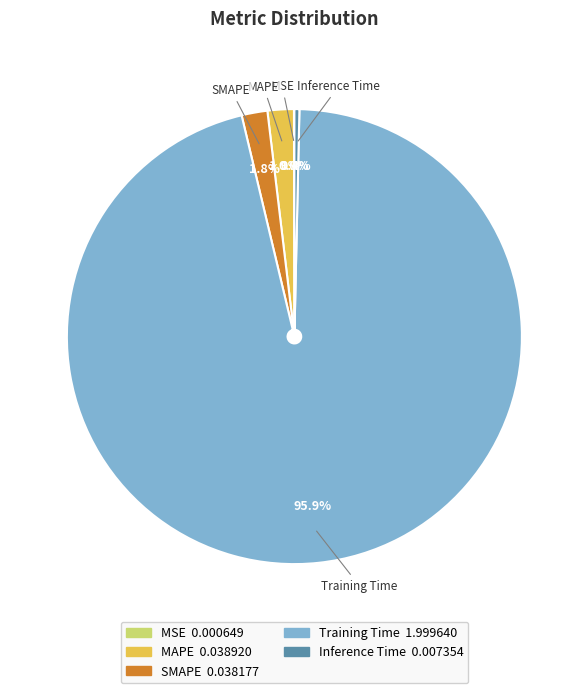

To the nearest percent, what percentage of the pie is SMAPE?

2%